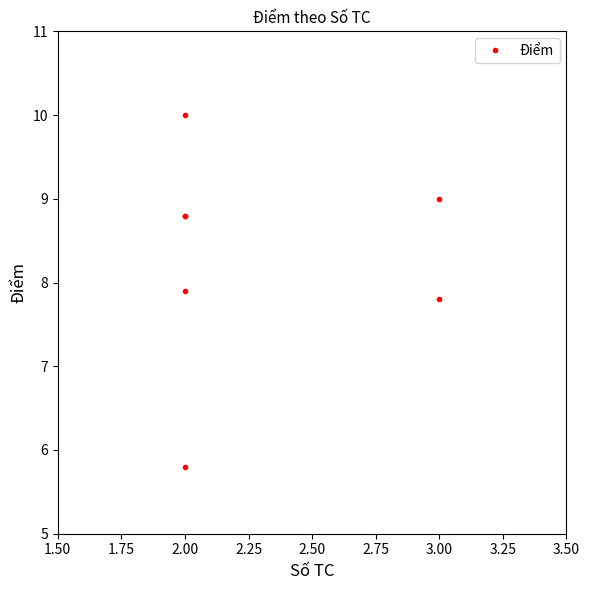

Is this an area chart (filled region under the line)?

No